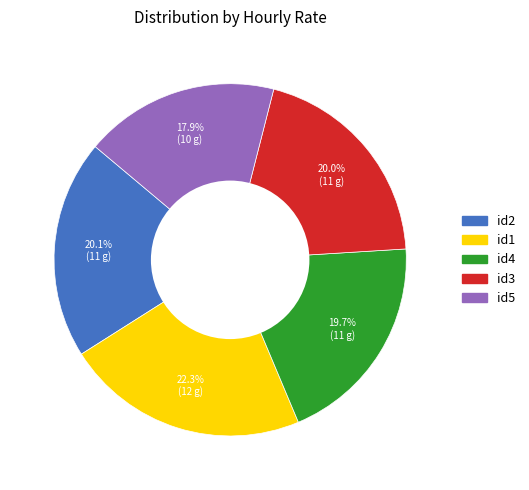

Is the sum of id2 and id5 greater than half?

No